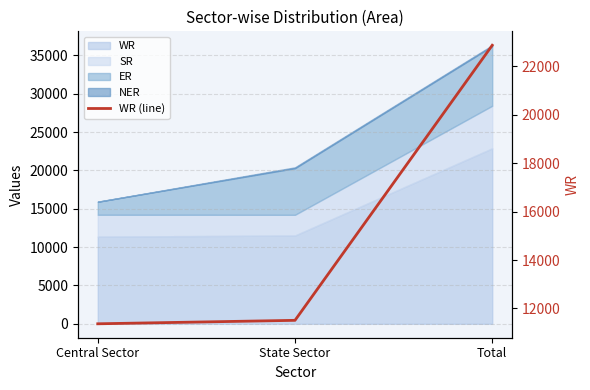

What is the change in value from Central Sector to State Sector?

+143